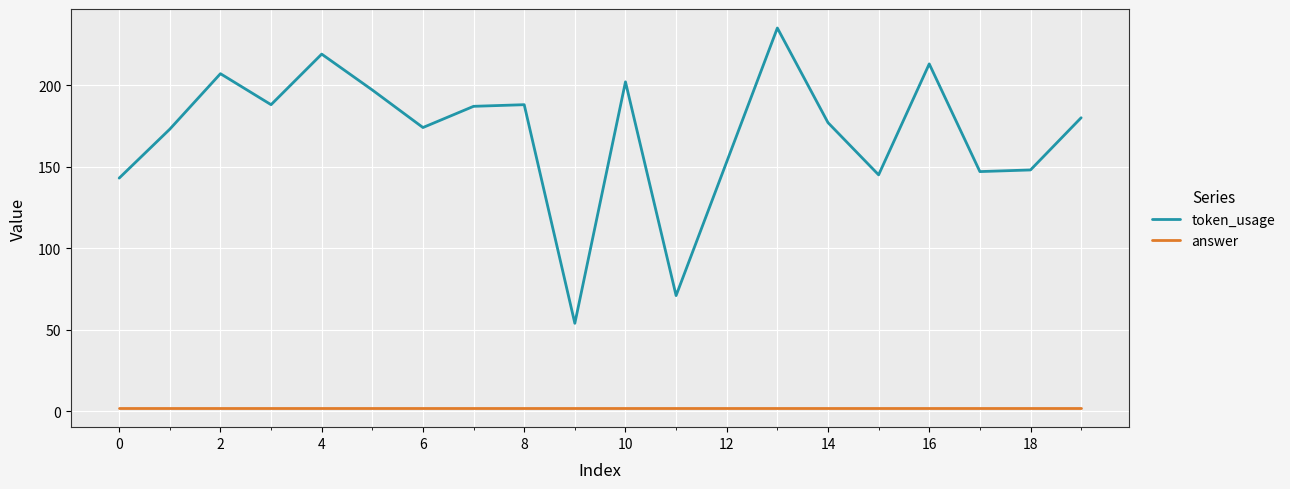

What is the greatest value displayed?

235